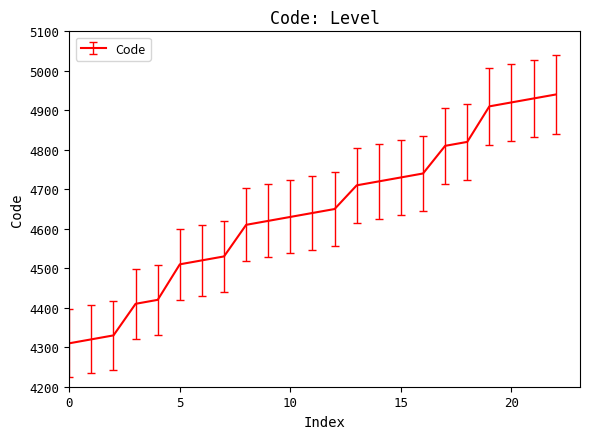

What is the difference between the maximum and minimum values?

630